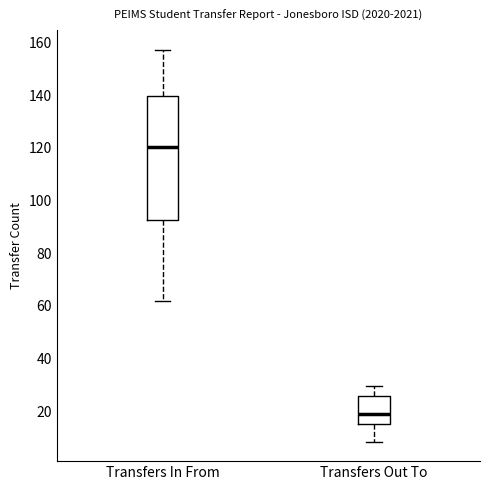

Where does the median line of the box for Transfers Out To sit on the y-axis? The values are not printed on the chart, so give them approximately, as read against the axis.

20